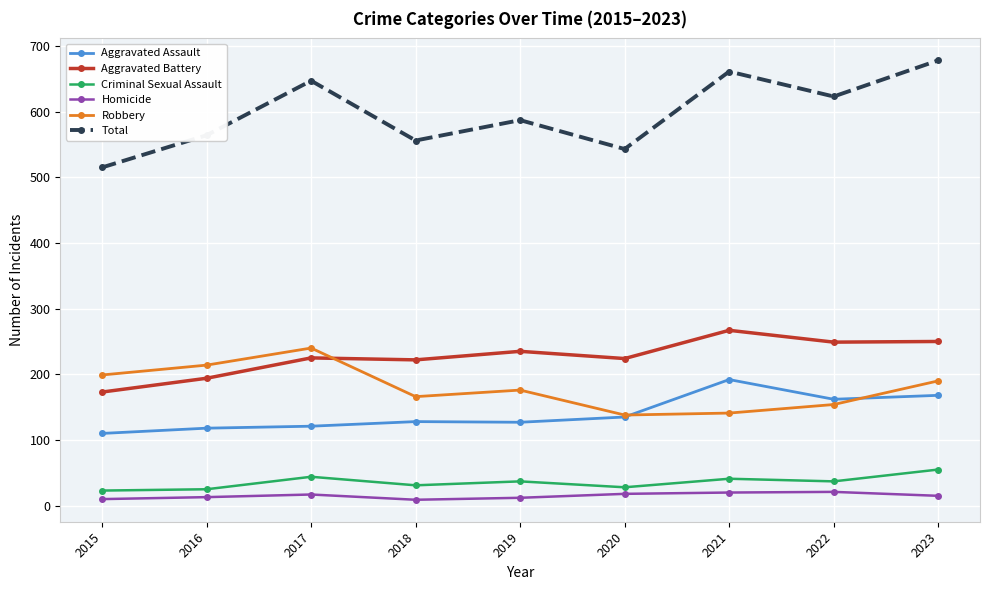

What is the greatest value displayed?

678